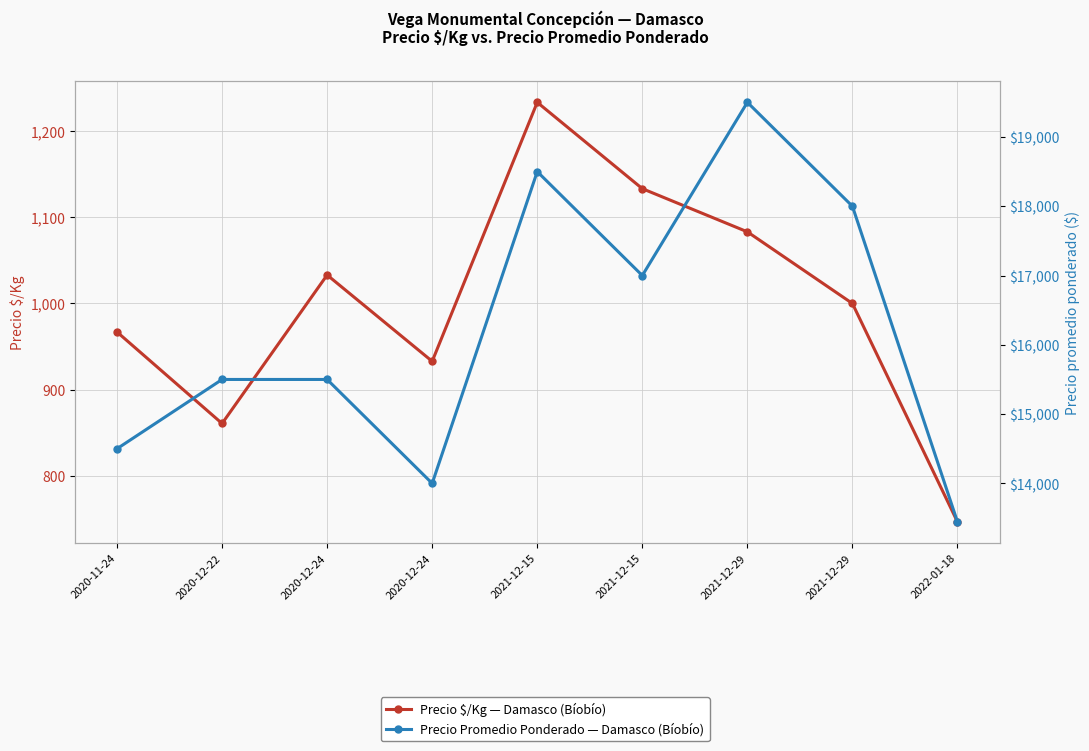

What is the average value of the Precio promedio ponderado series?

16216